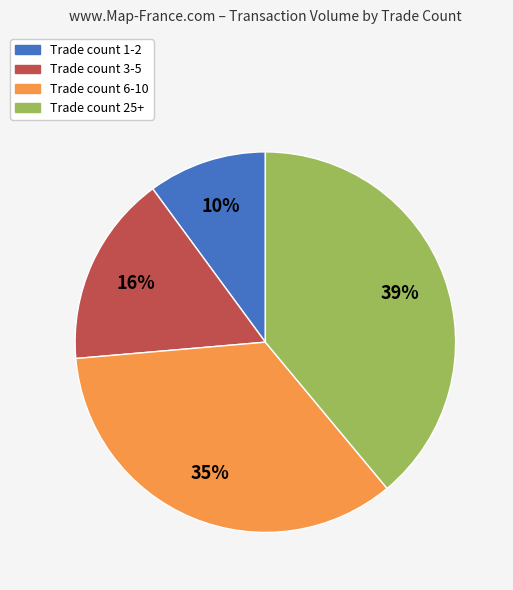

To the nearest percent, what is the difference between the largest and smallest slice percentages?

29%